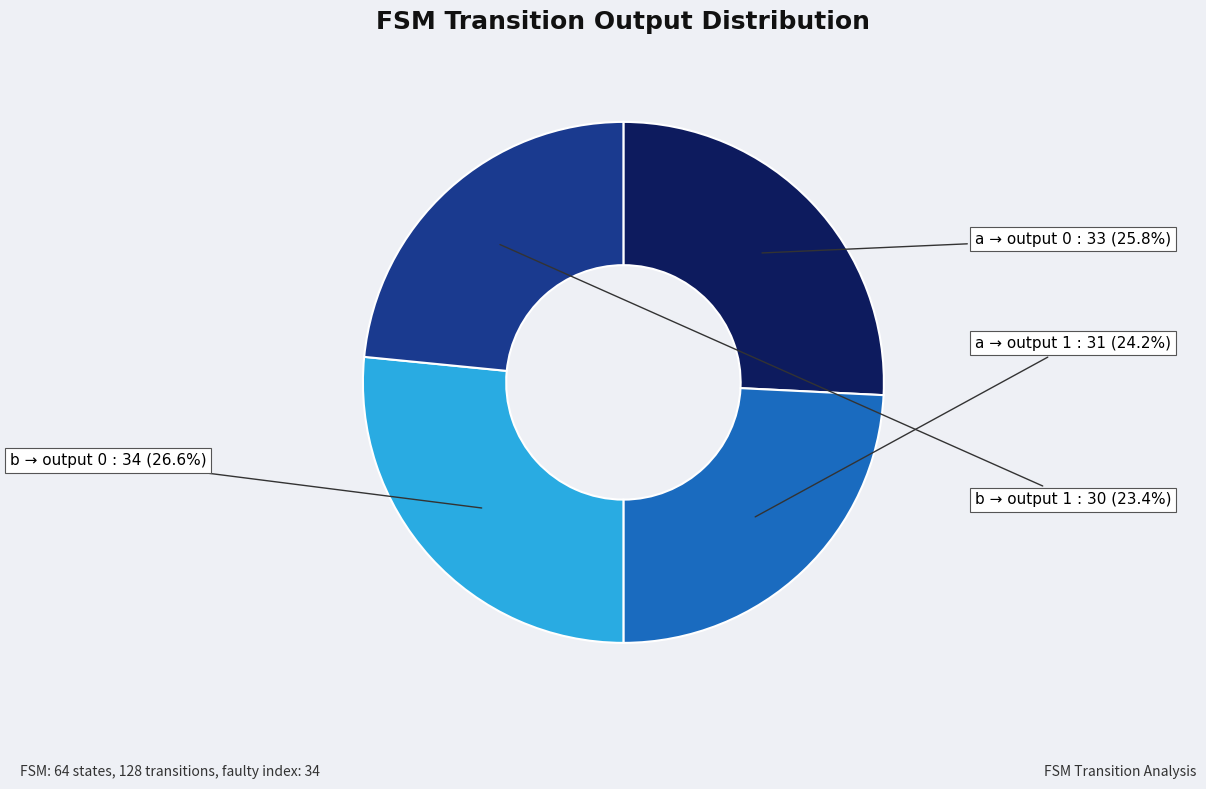

Is there a majority slice in this chart?

No